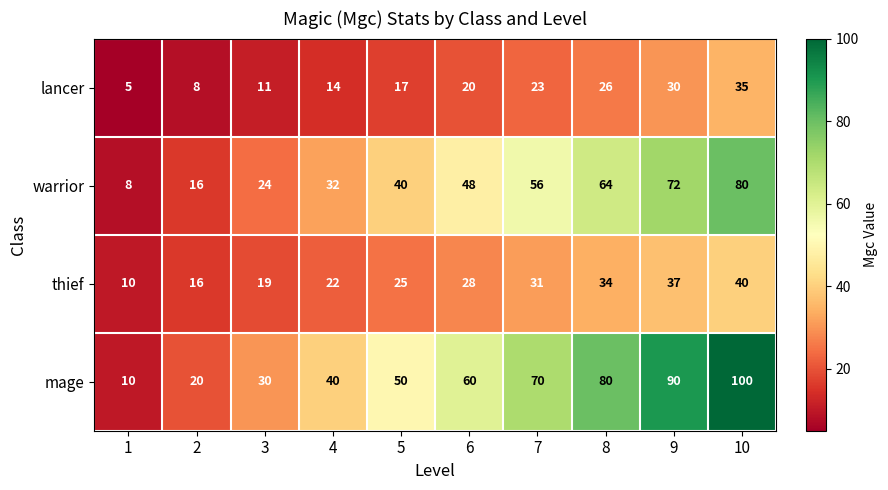

At which category is the sum across all series the highest?

10